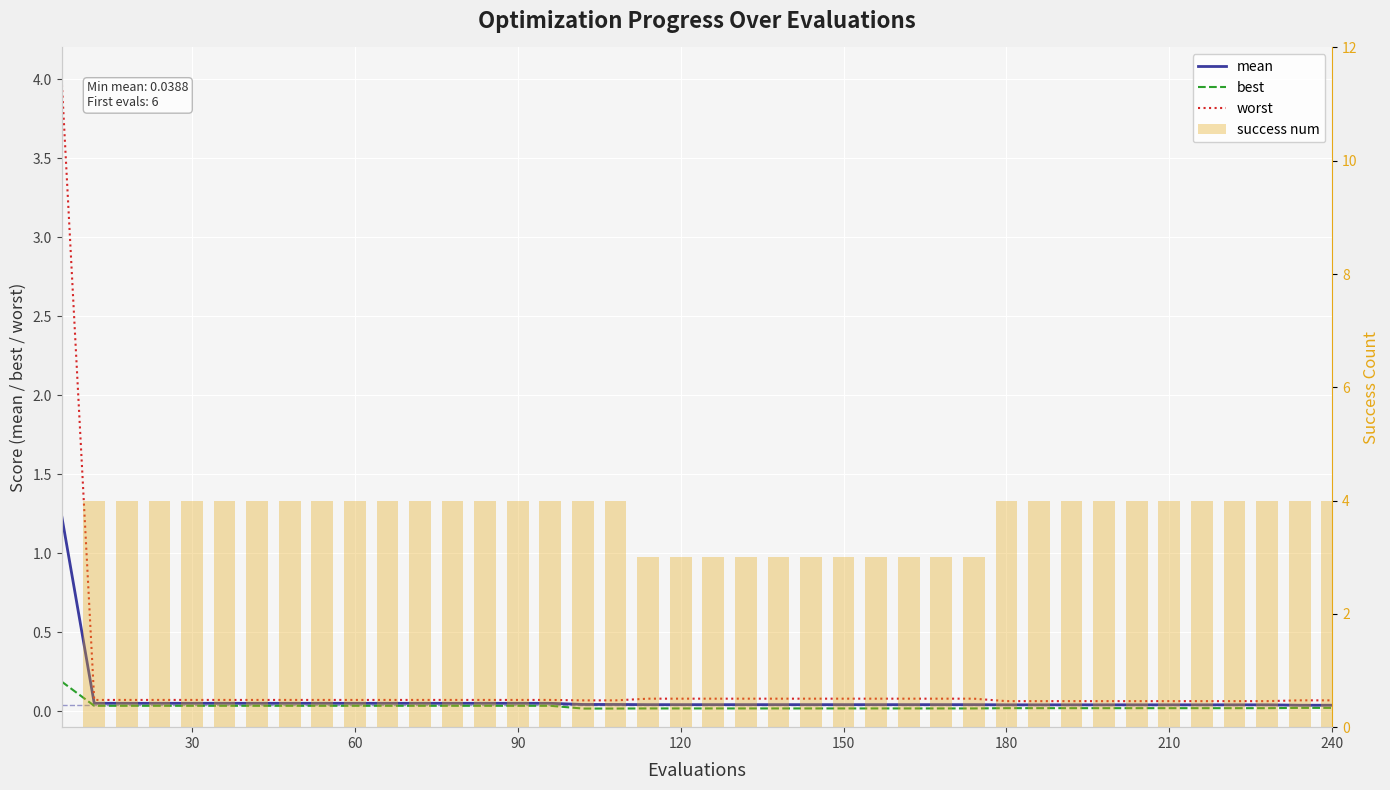

What is the sum of all mean values?

3.0